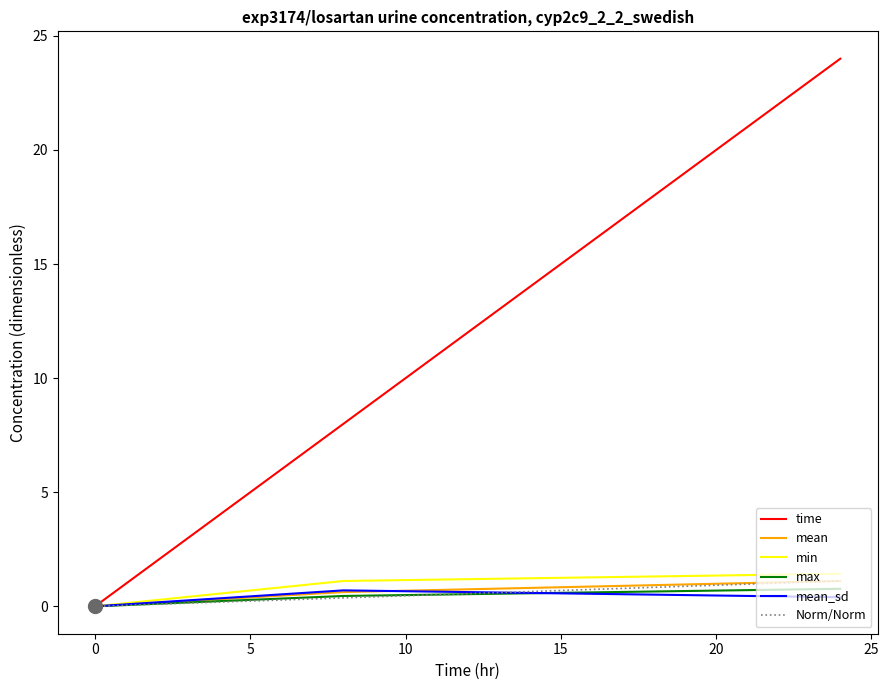

Where does the min series first go above 1?

8.0